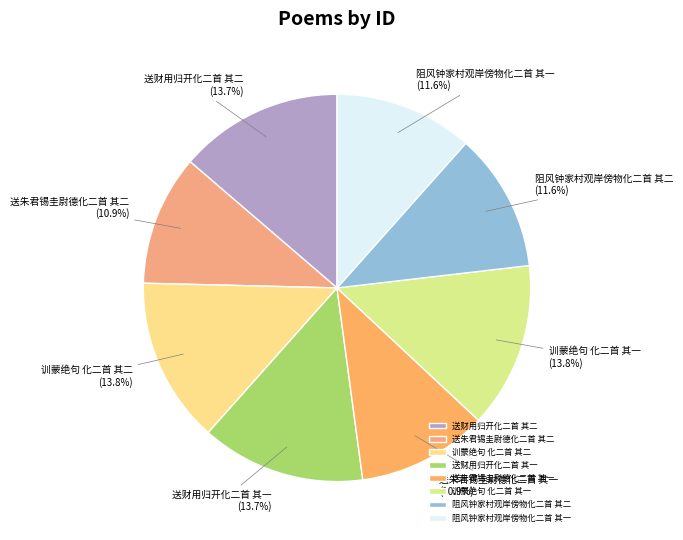

Is there any slice that represents more than half of the pie?

No